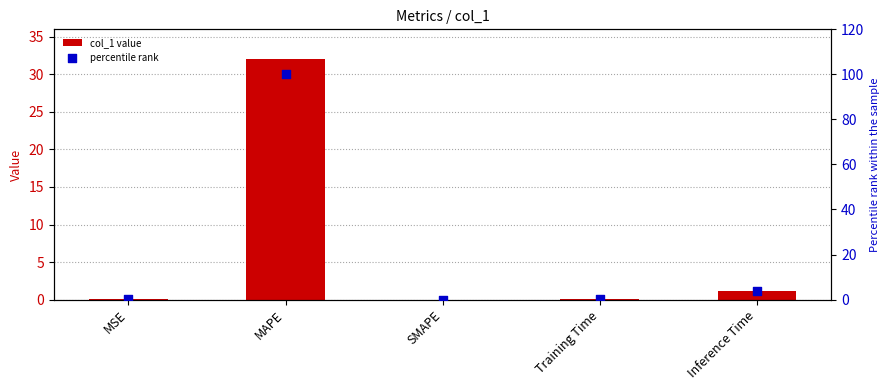

At which category is the sum across all series the highest?

MAPE